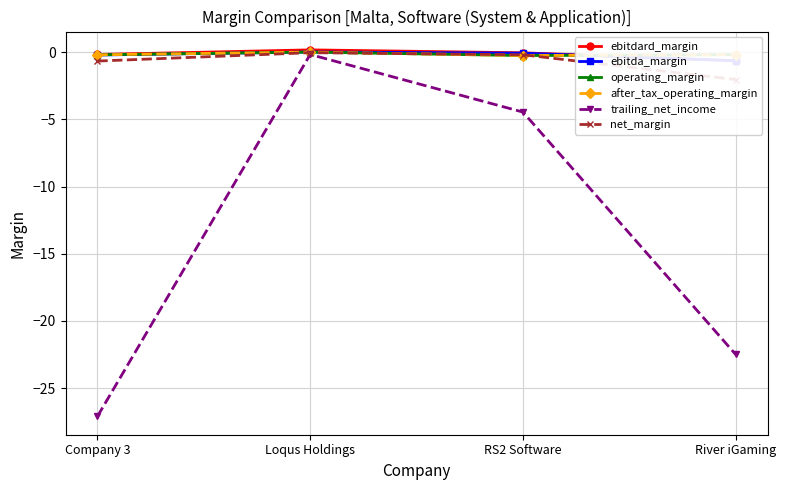

At how many categories does at least one series exceed -2?

4